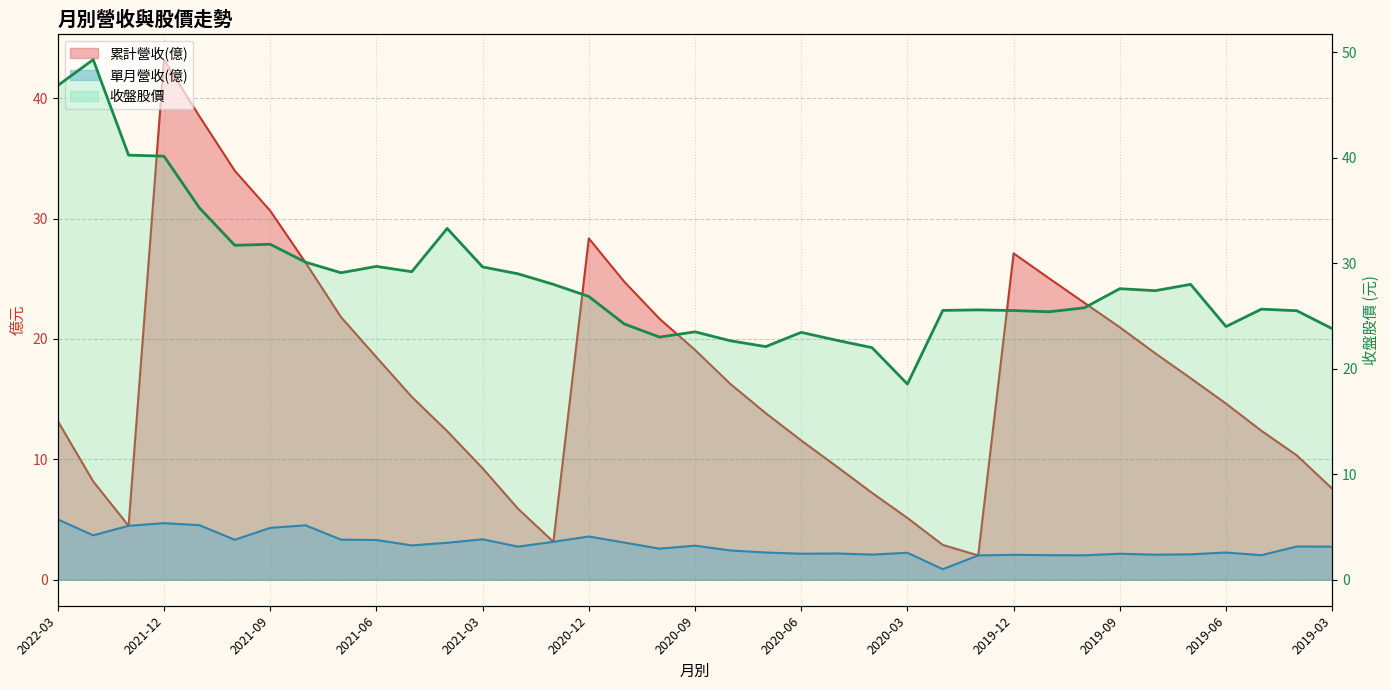

What is the minimum value shown in the chart?

0.9